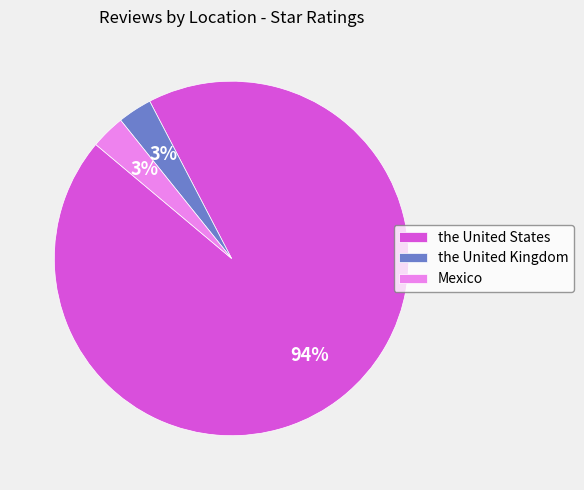

True or false: the United States accounts for 99% of the total.

False